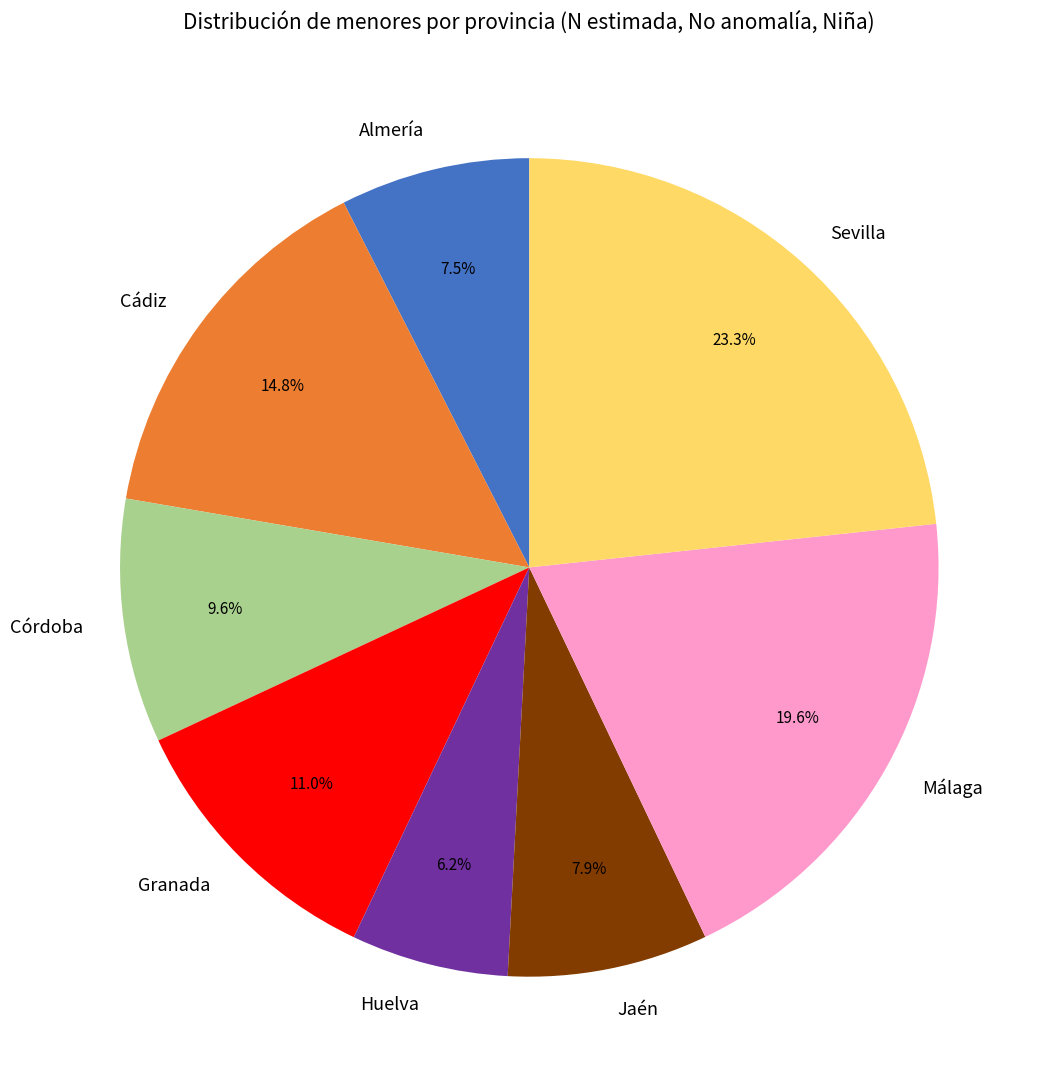

What percentage is the Córdoba slice, to the nearest percent?

10%